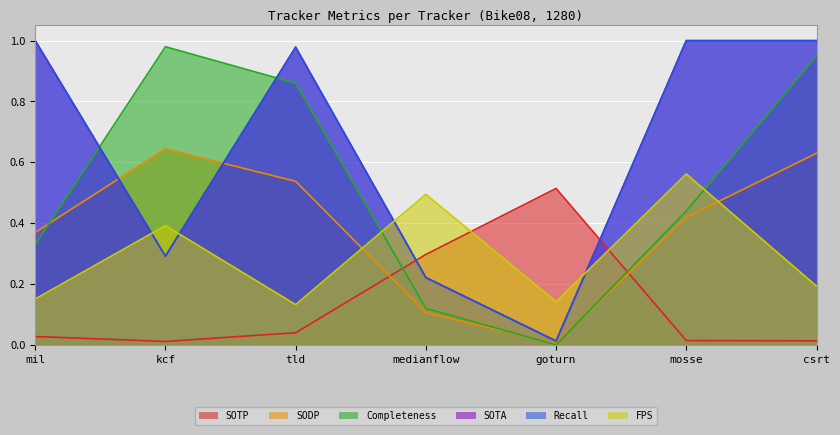

Rank the series at medianflow from highest to lowest value.

FPS, SOTP, SOTA, Recall, Completeness, SODP